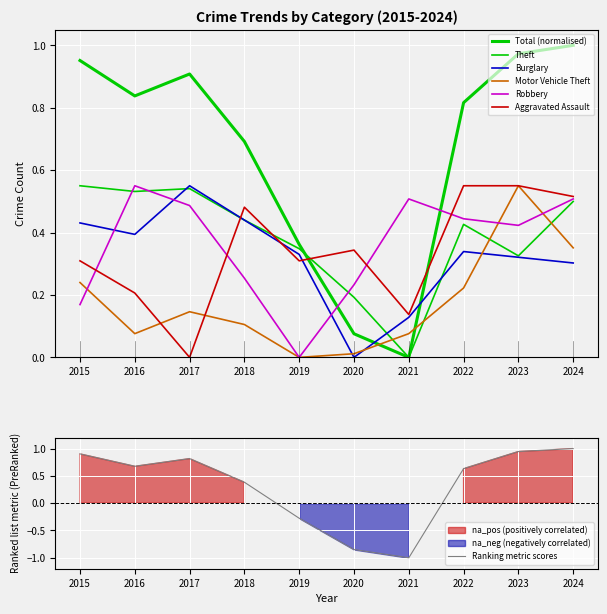

What is the difference between the second highest and minimum values in the Theft series?

0.5